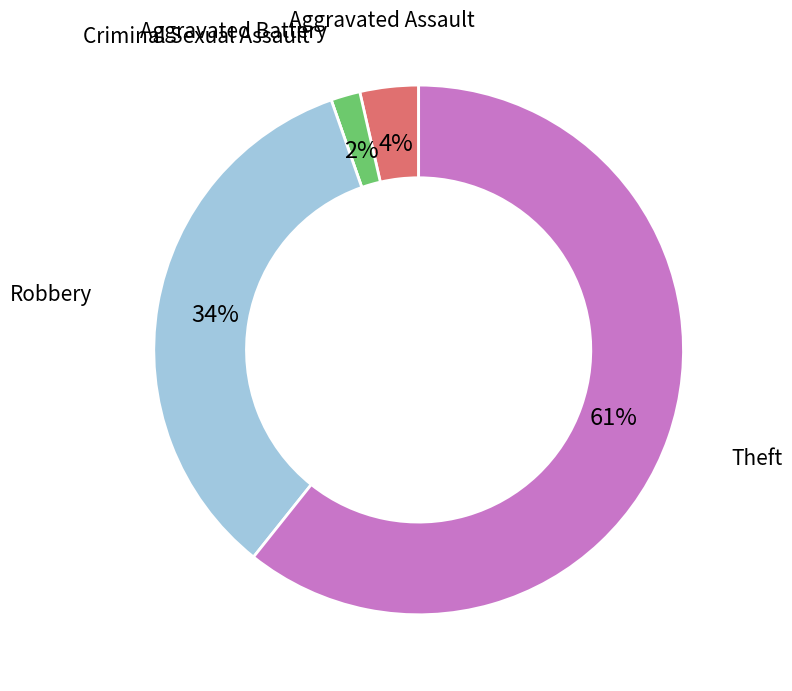

To the nearest percent, what is the average slice percentage?

20%